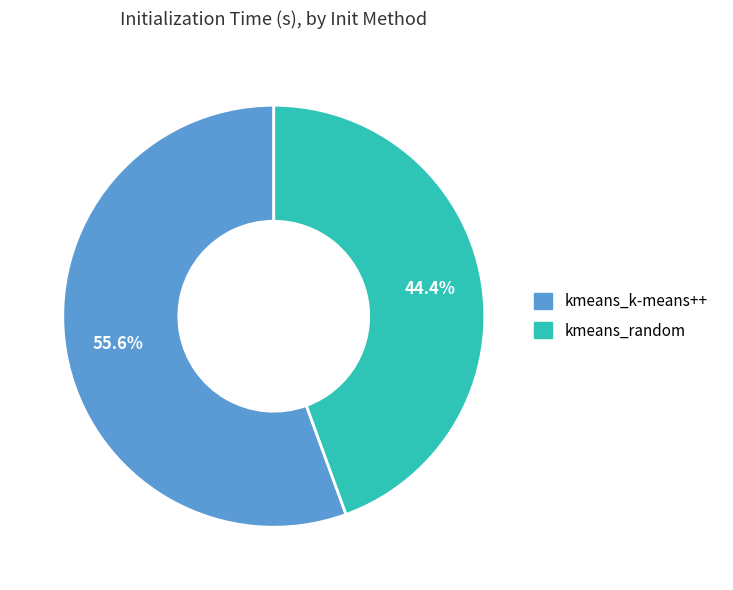

To the nearest percent, what is the average slice percentage?

50%